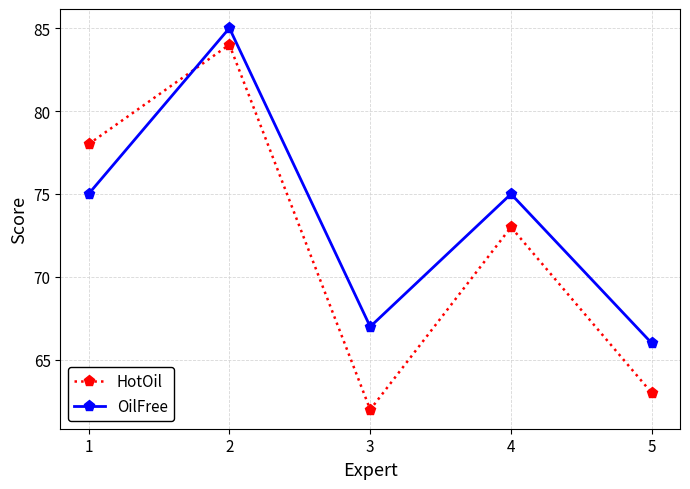

Between 3 and 4, which series saw the biggest shift?

HotOil